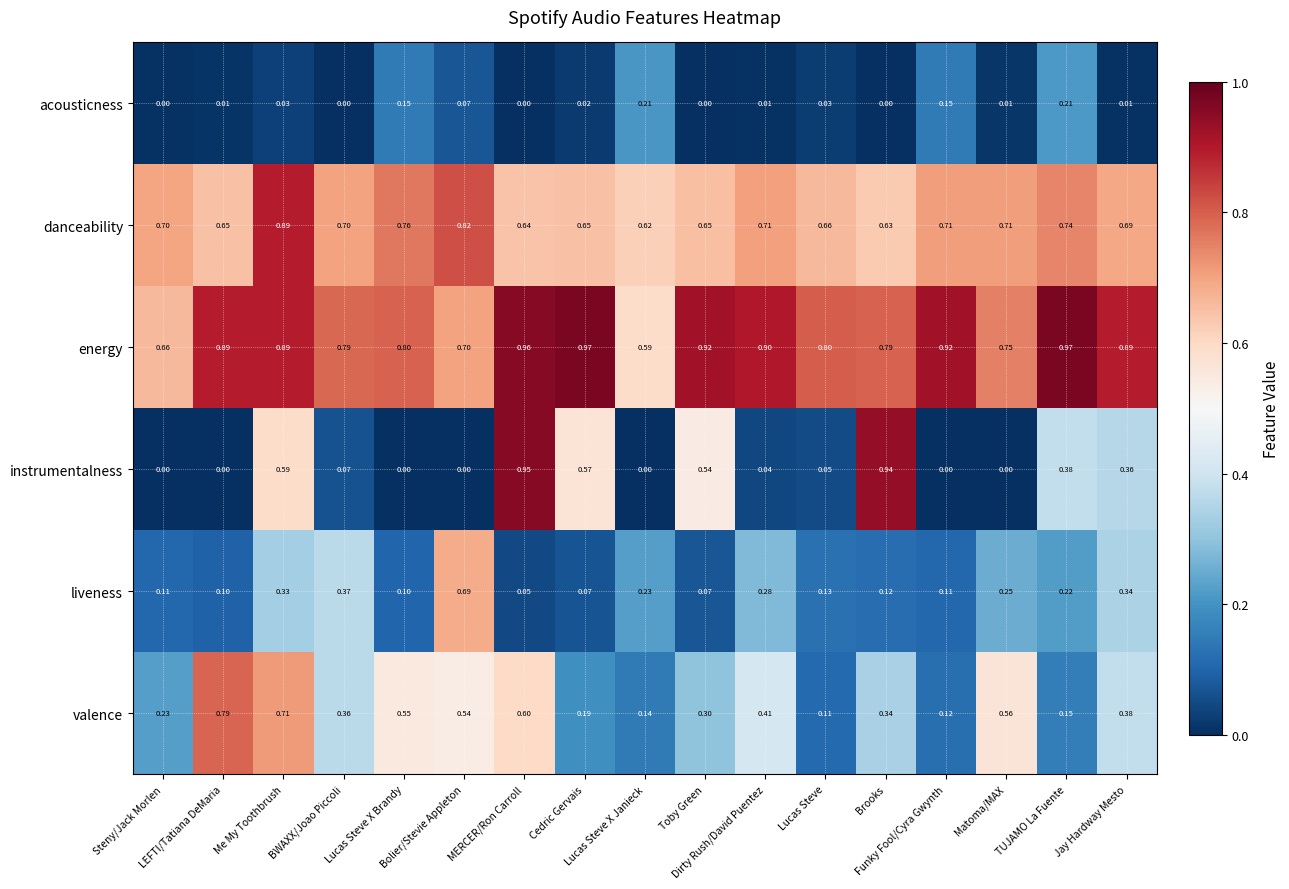

Which series has the largest range (max minus min)?

instrumentalness